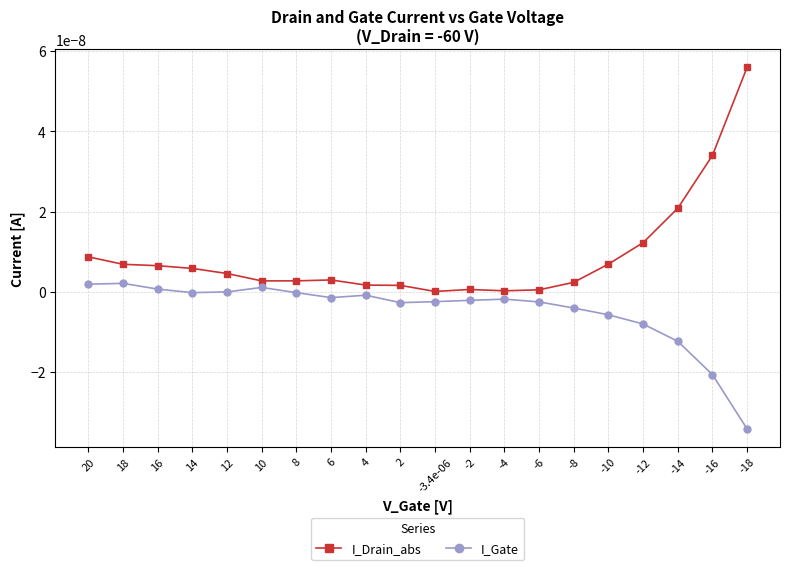

What position from the right is -3.4e-06?

10